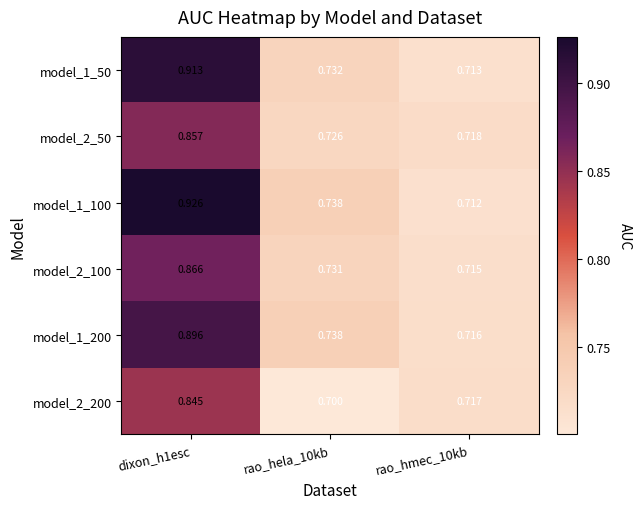

Is the value of model_1_50 at rao_hmec_10kb greater than the value of model_1_200 at rao_hmec_10kb?

No